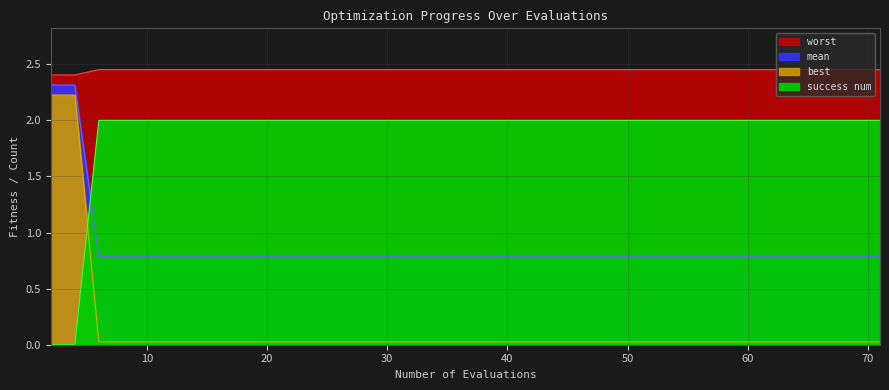

What is the maximum value shown in the chart?

2.5